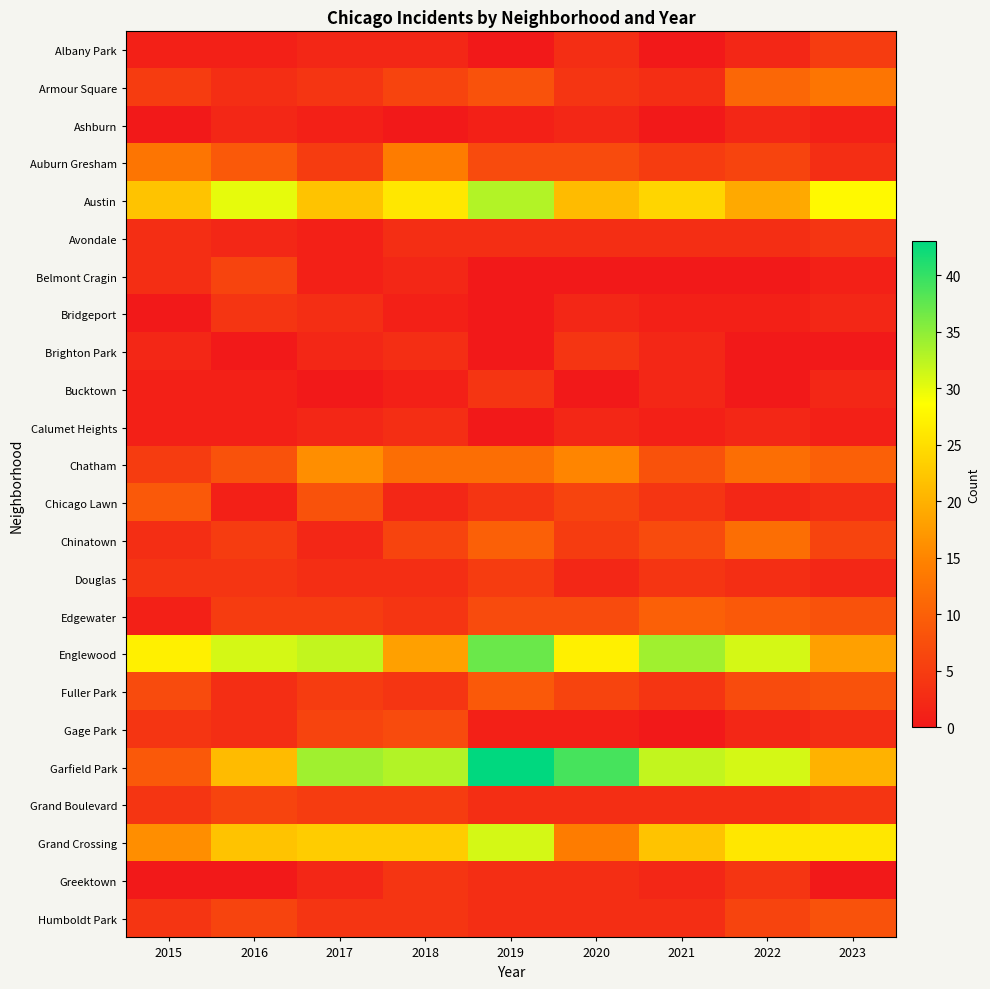

What is the spread (max minus min) of values at 2017?

34